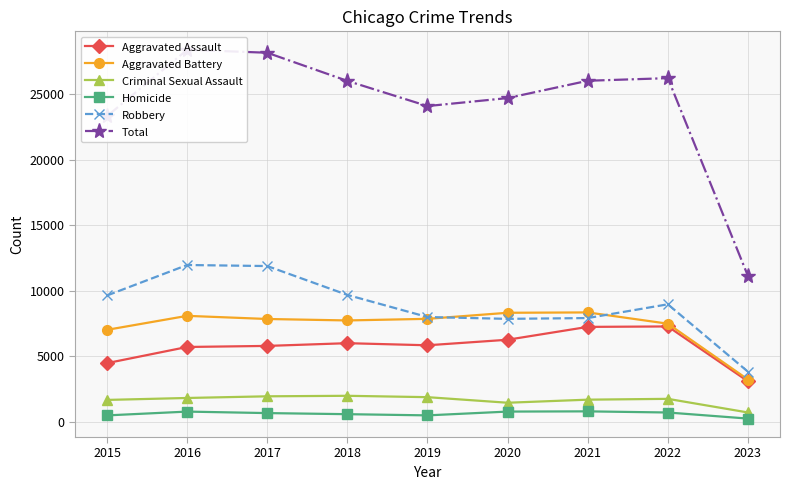

How many values in the Aggravated Battery series are below 7845?

4